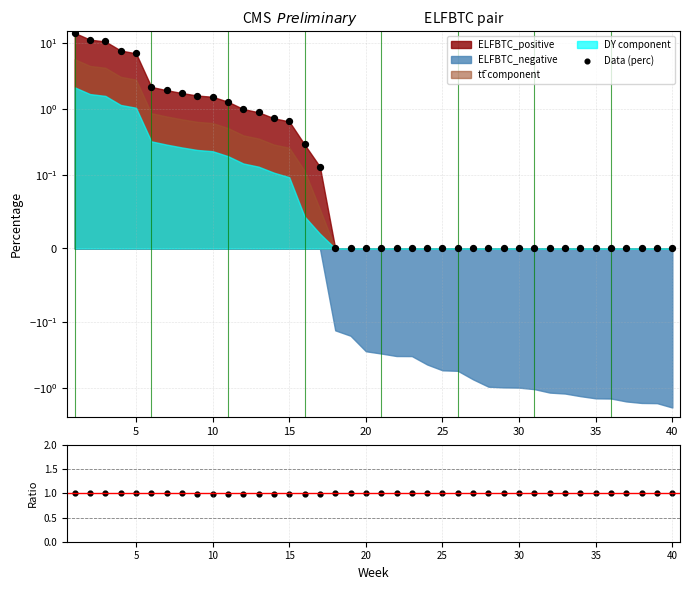

Which series contains the highest Y value?

Data (perc)